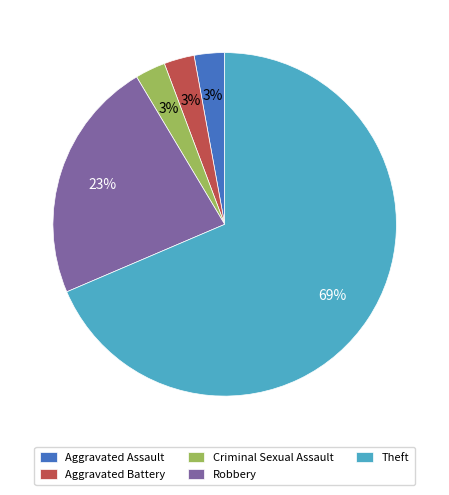

To the nearest percent, what is the combined percentage of Aggravated Battery and Criminal Sexual Assault?

6%